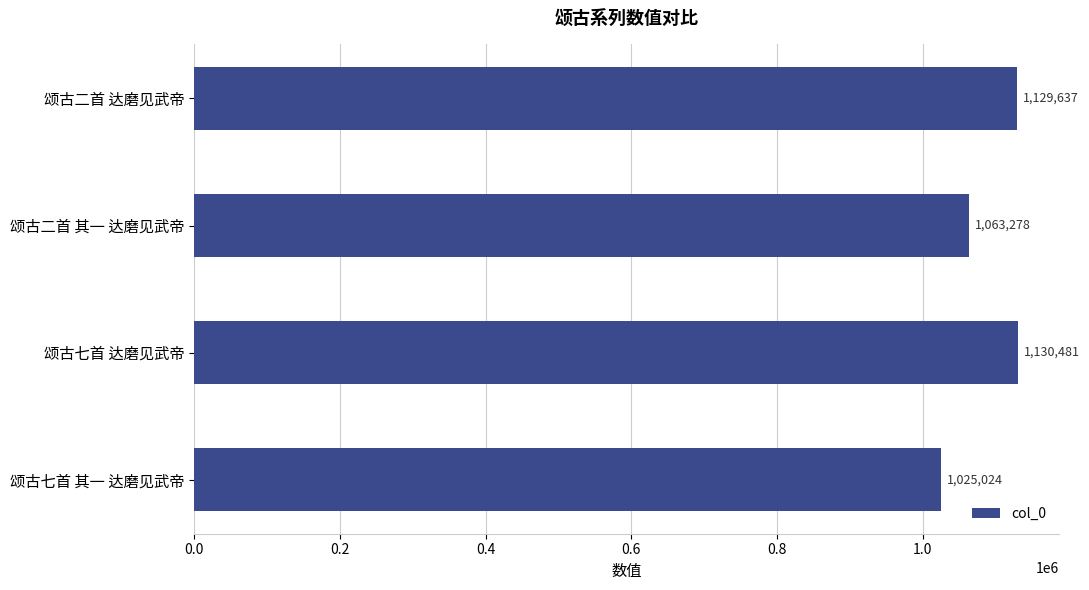

What is the difference between the values at 颂古七首 其一 达磨见武帝 and 颂古二首 达磨见武帝?

104613